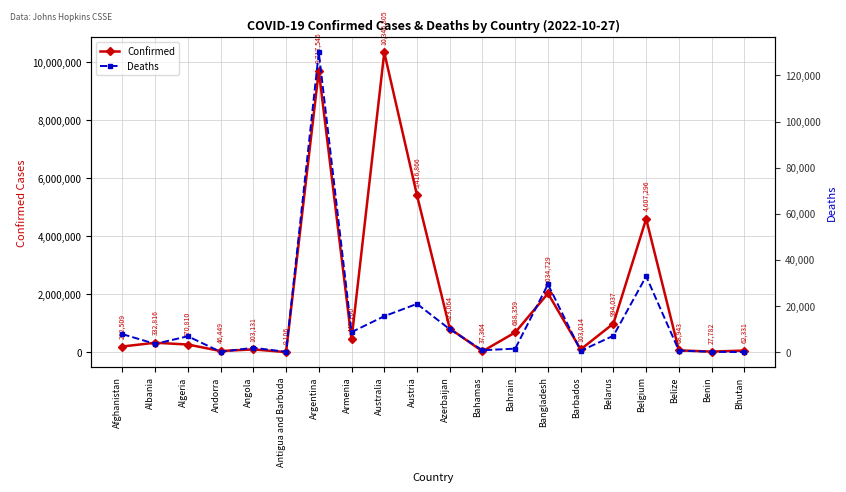

Rank the categories by Confirmed value from highest to lowest.

Australia, Argentina, Austria, Belgium, Bangladesh, Belarus, Azerbaijan, Bahrain, Armenia, Albania, Algeria, Afghanistan, Angola, Barbados, Belize, Bhutan, Andorra, Bahamas, Benin, Antigua and Barbuda